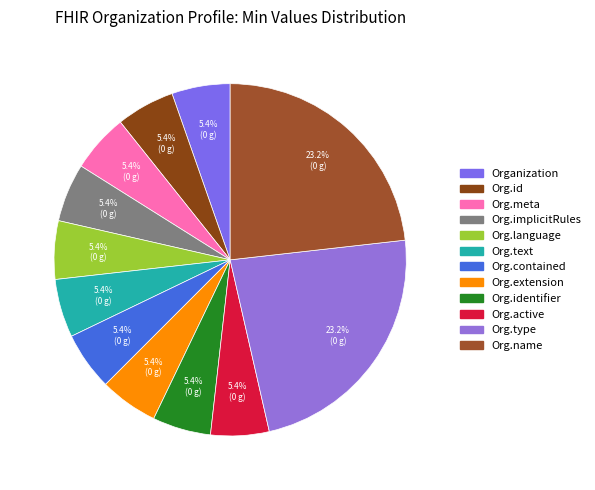

Count the number of slices in the pie.

12